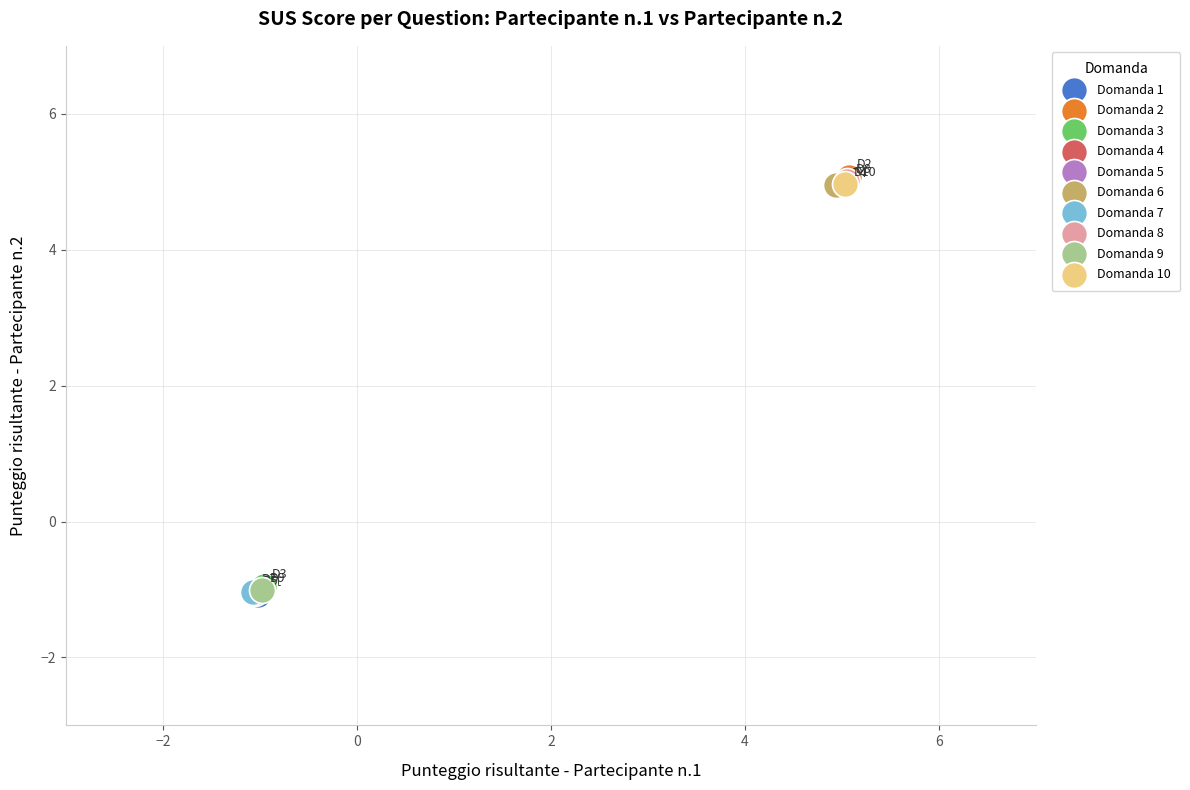

What are all the series names shown in the legend?

Domanda 1, Domanda 2, Domanda 3, Domanda 4, Domanda 5, Domanda 6, Domanda 7, Domanda 8, Domanda 9, Domanda 10